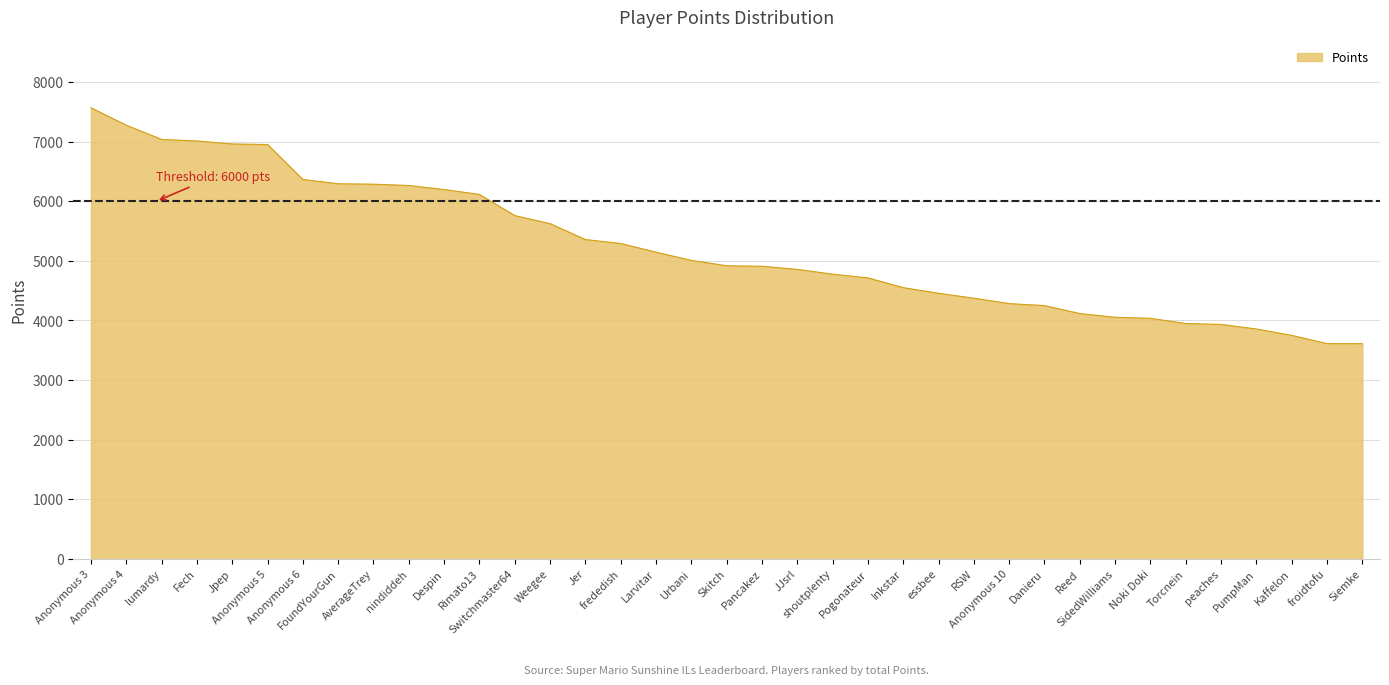

What is the greatest value displayed?

7569